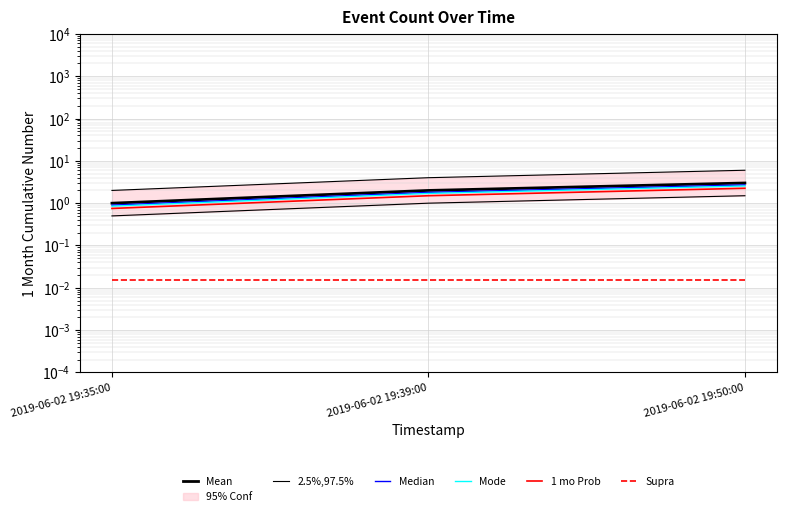

What is the label of the 3rd point from the left?

2019-06-02 19:50:00